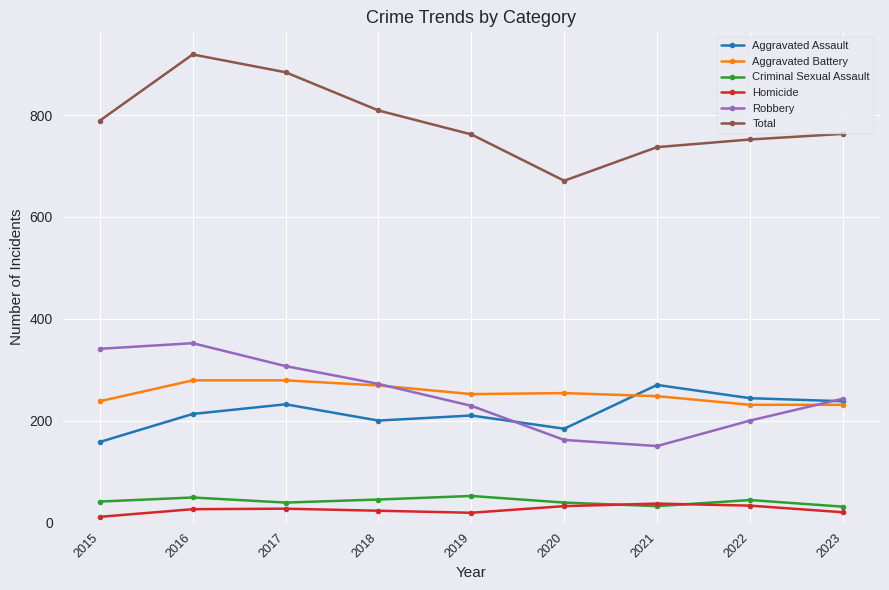

What is the value of the Robbery point at the 9th from the left?

243